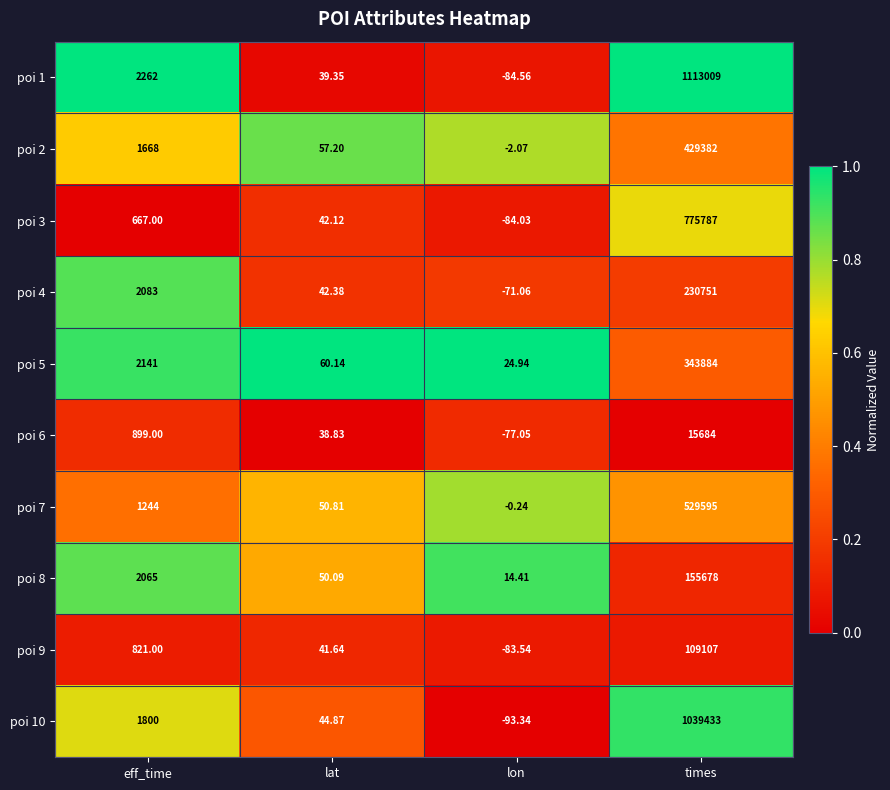

At which label is poi 10 closest to 519669?

eff_time